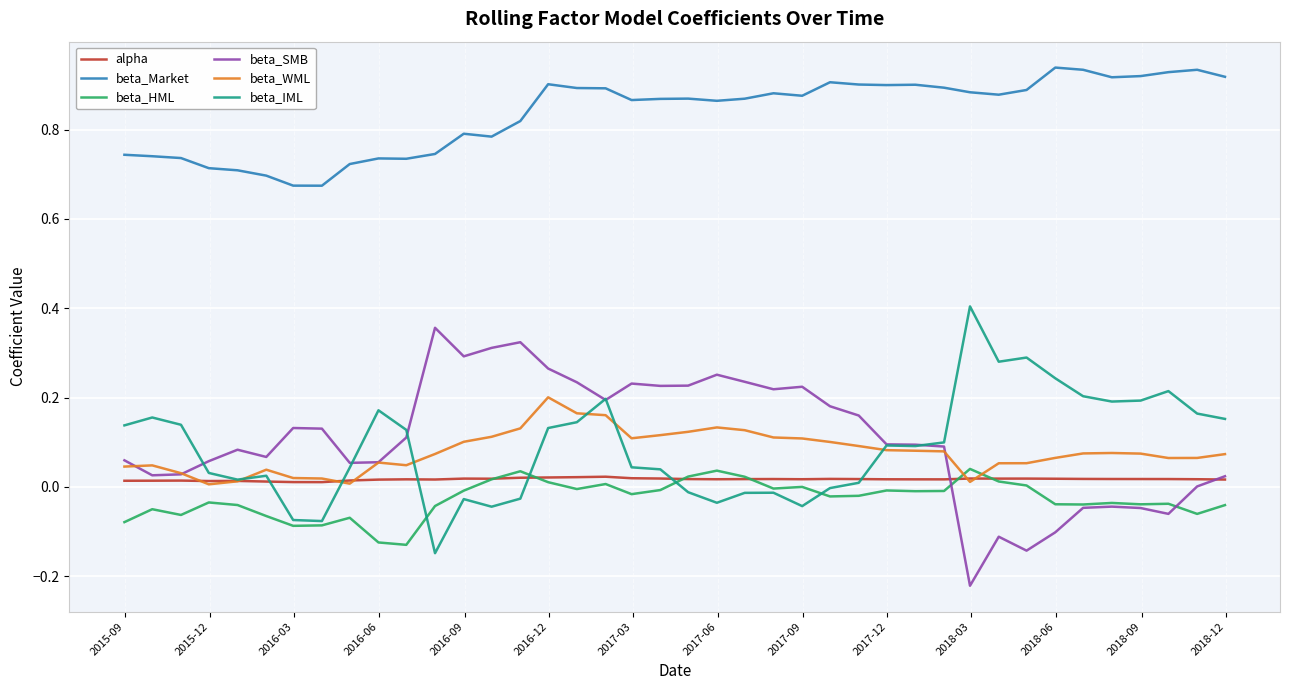

Which series has the largest total across all categories?

beta_Market